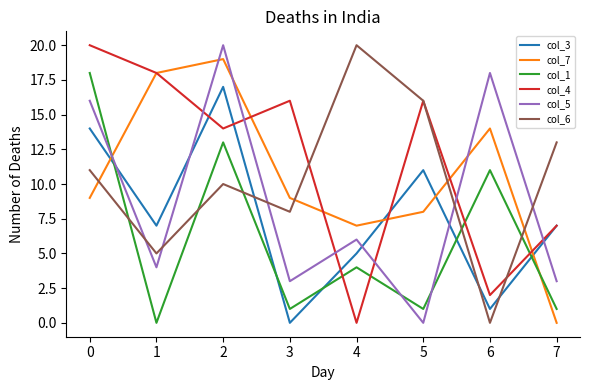

At 3, list the series in order from largest to smallest.

col_4, col_7, col_6, col_5, col_1, col_3